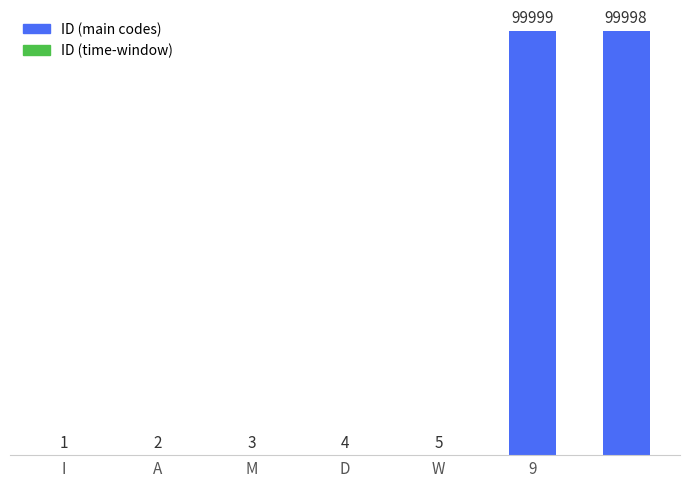

What is the maximum value shown in the chart?

99999